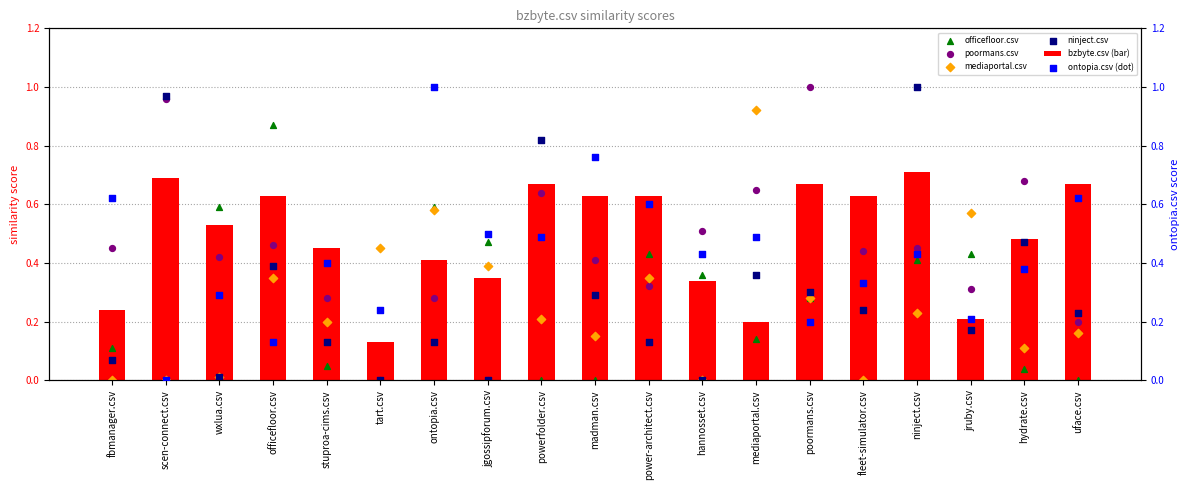

At which category is the sum across all series the highest?

ninject.csv